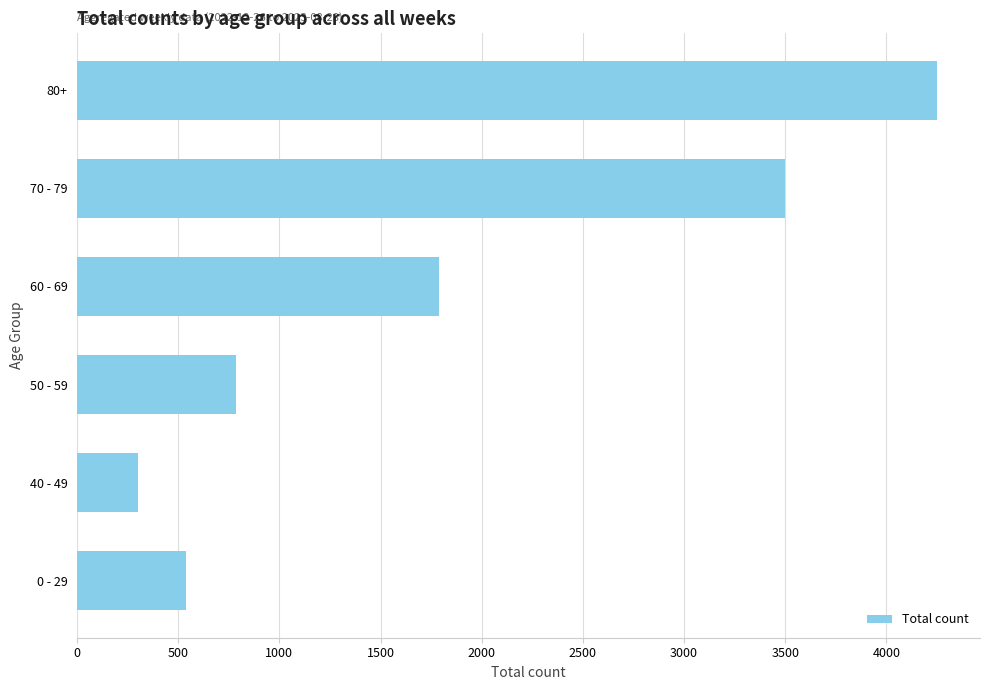

What is the average value?

1860